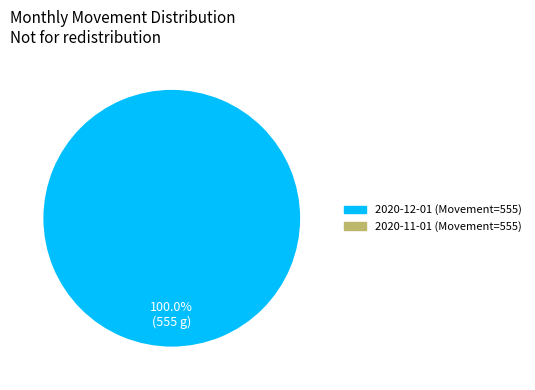

Does any single category account for the majority?

Yes